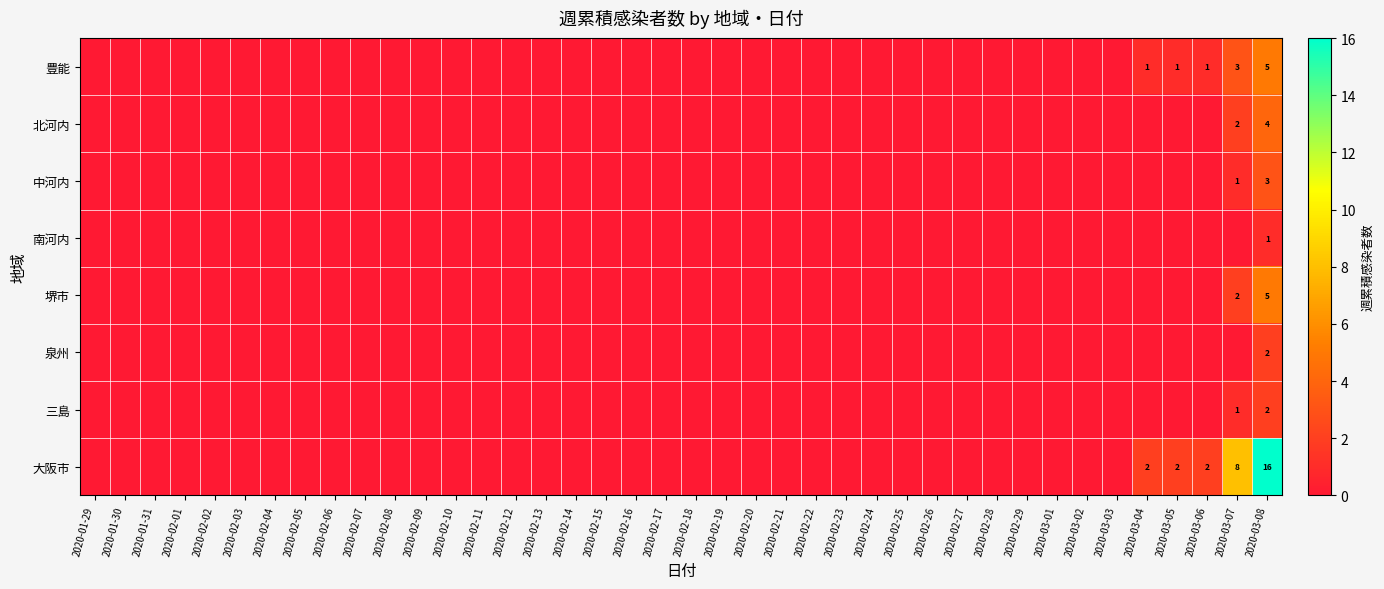

At which label is 三島 closest to 1?

2020-03-07